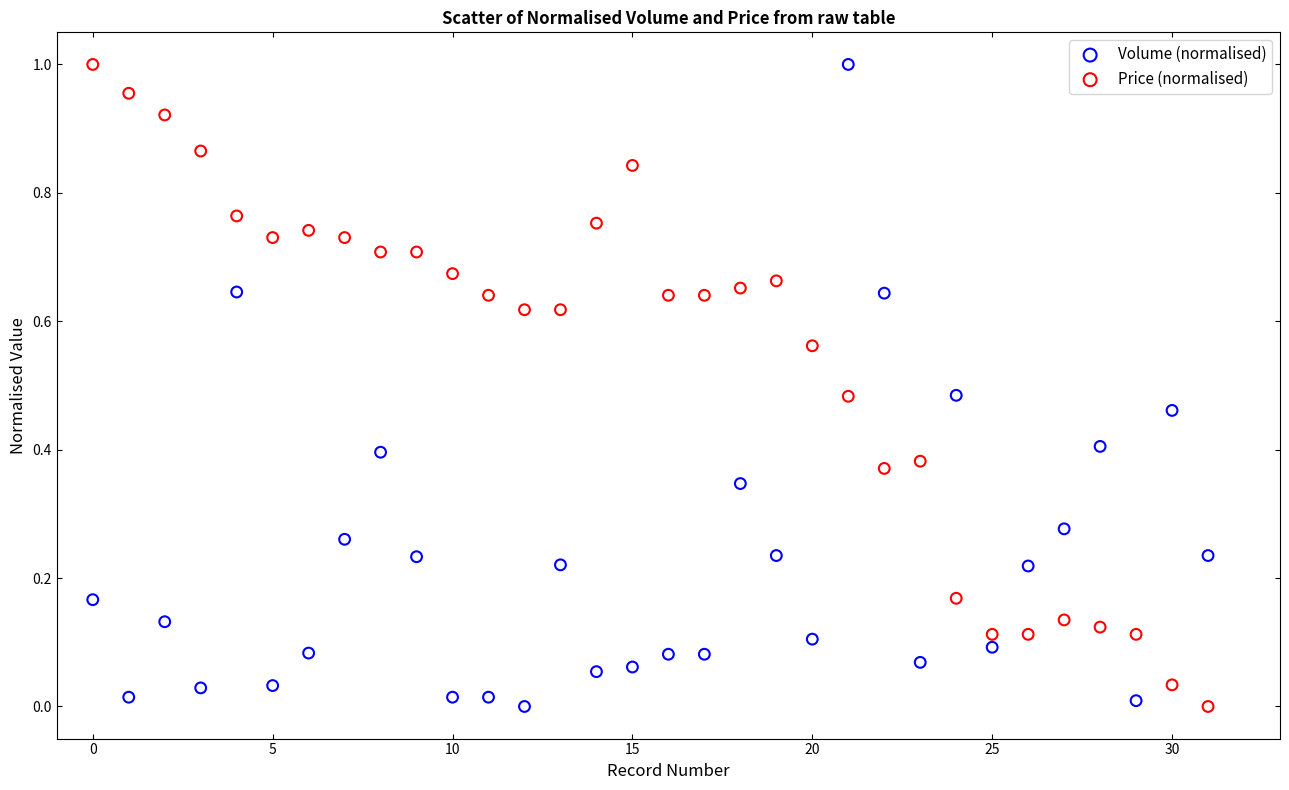

What are all the series names shown in the legend?

Volume (normalised), Price (normalised)